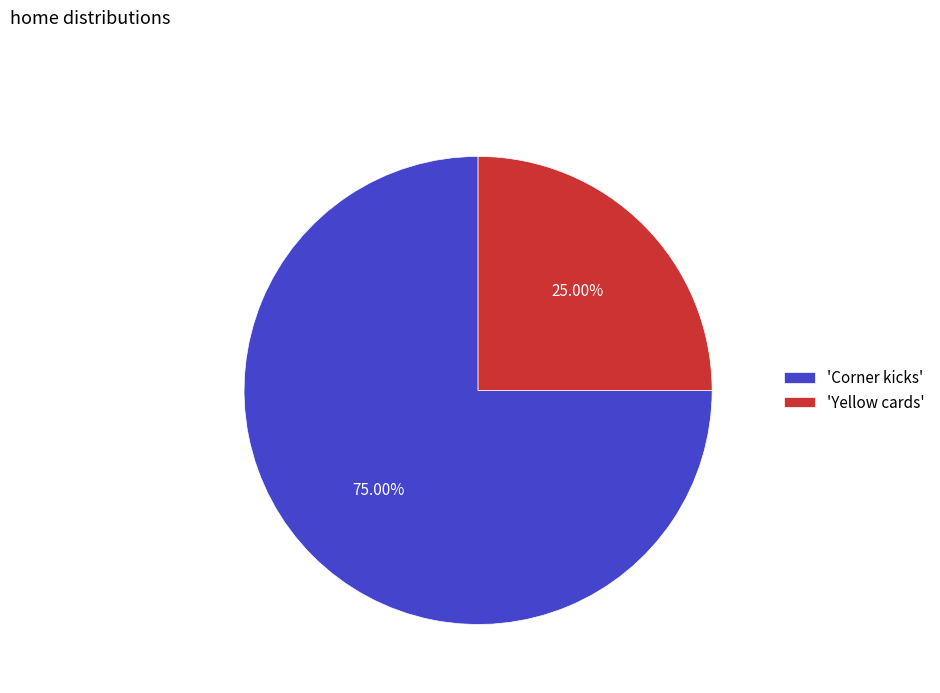

Count the number of slices in the pie.

2